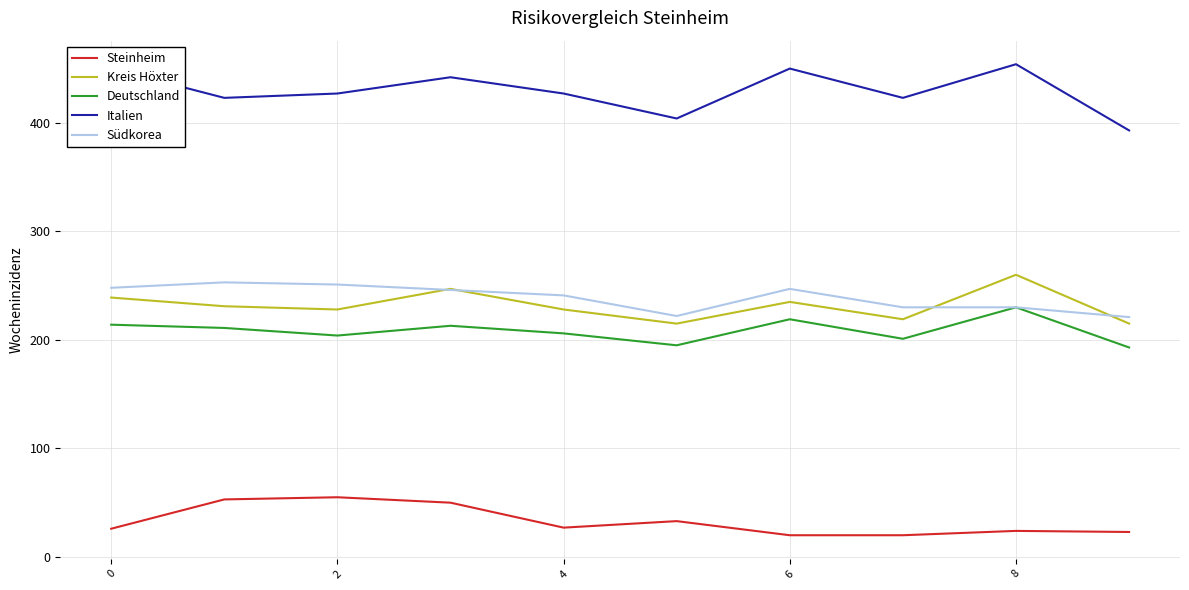

Which series has the largest total across all categories?

Italien